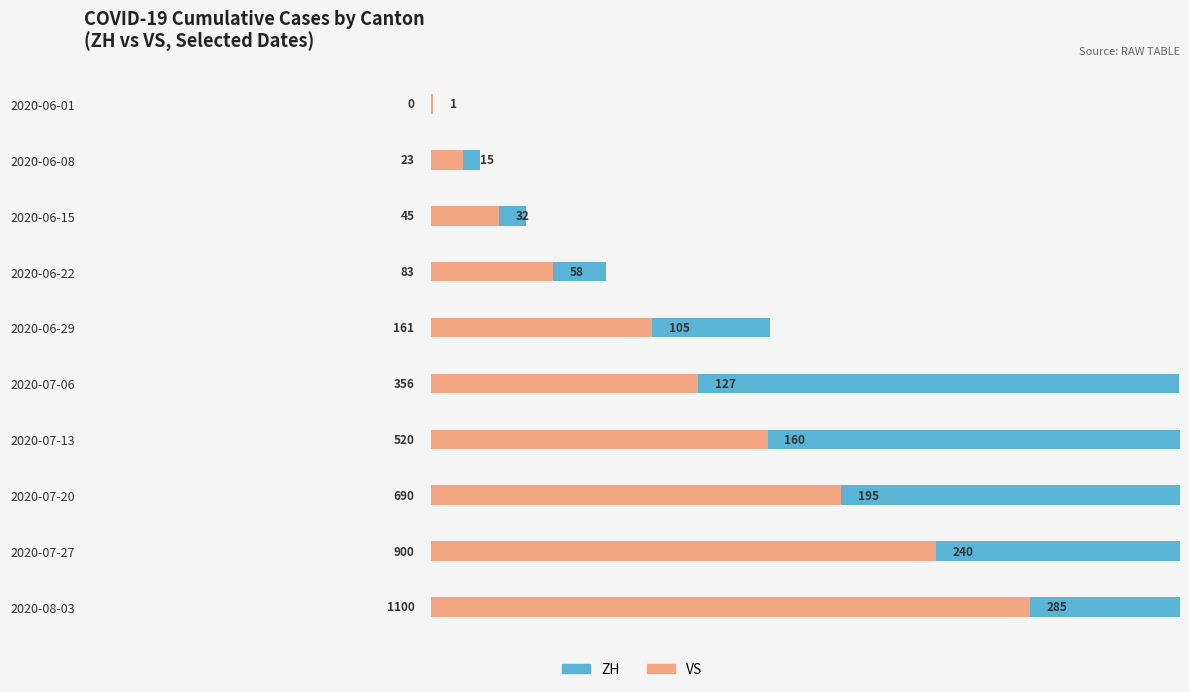

At how many categories does at least one series exceed 978?

1